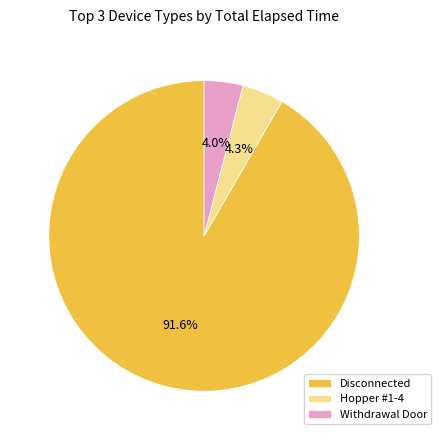

To the nearest percent, what is the average slice percentage?

33%